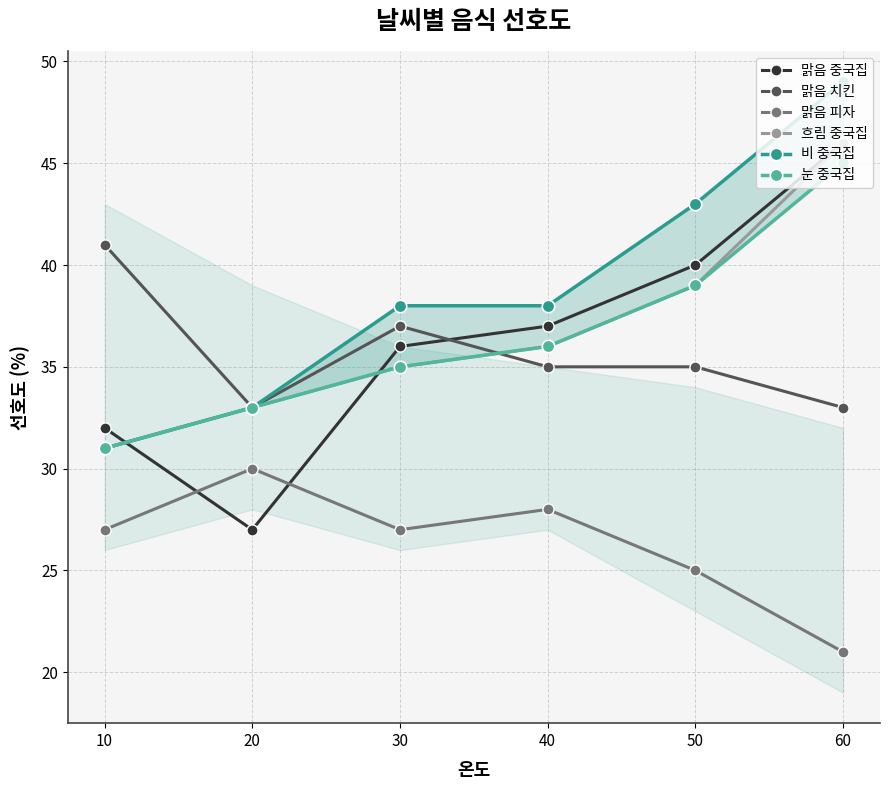

How many values in the 눈 중국집 series exceed 36?

2